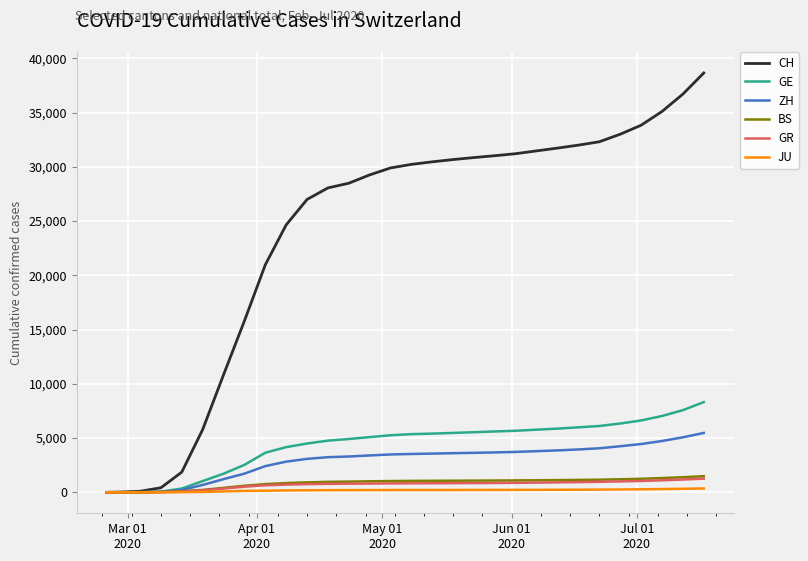

Which series has the largest range (max minus min)?

CH